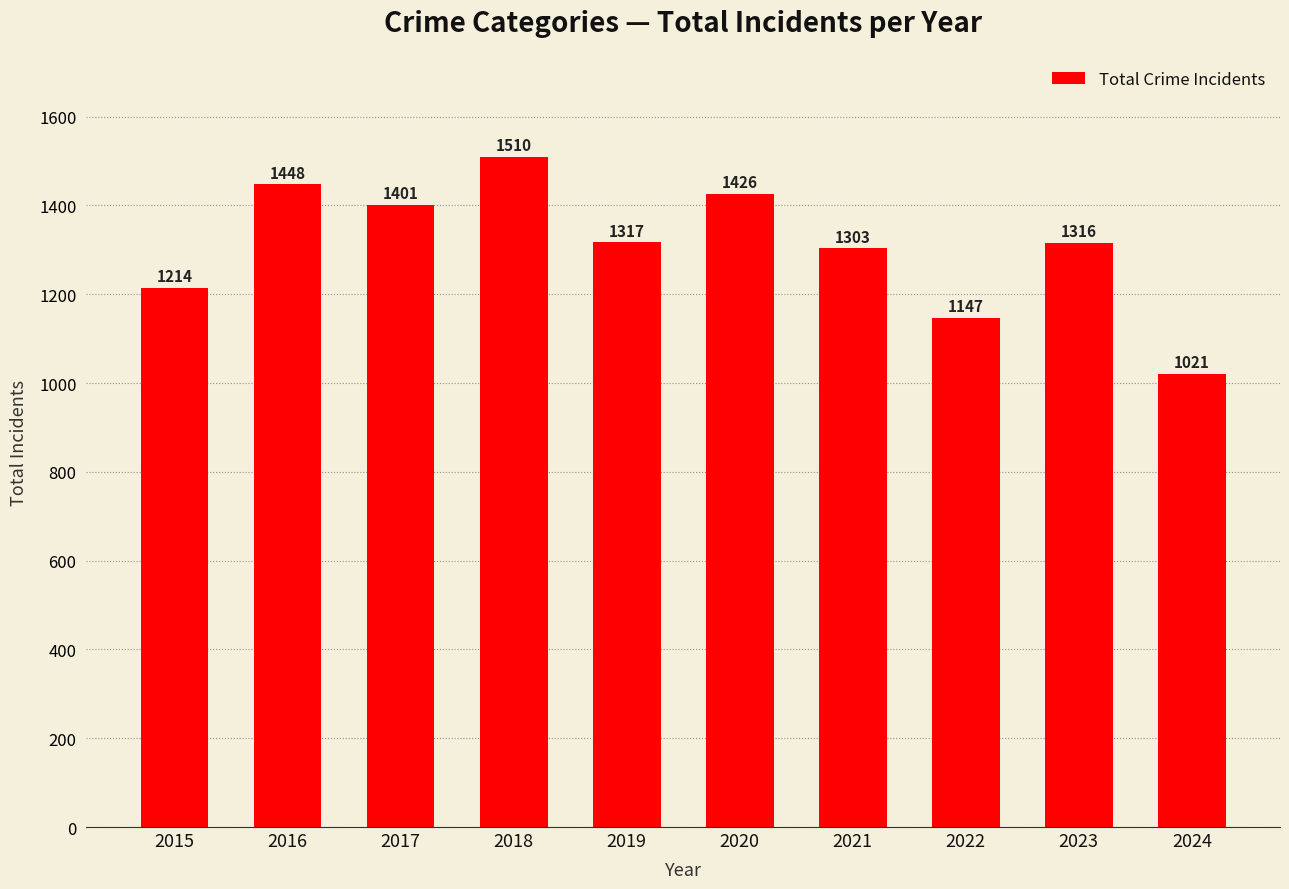

What is the greatest value displayed?

1510